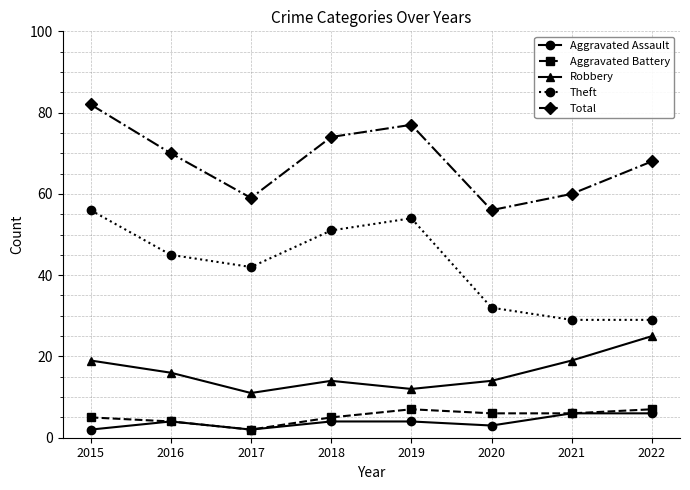

What are all the series names shown in the legend?

Aggravated Assault, Aggravated Battery, Robbery, Theft, Total